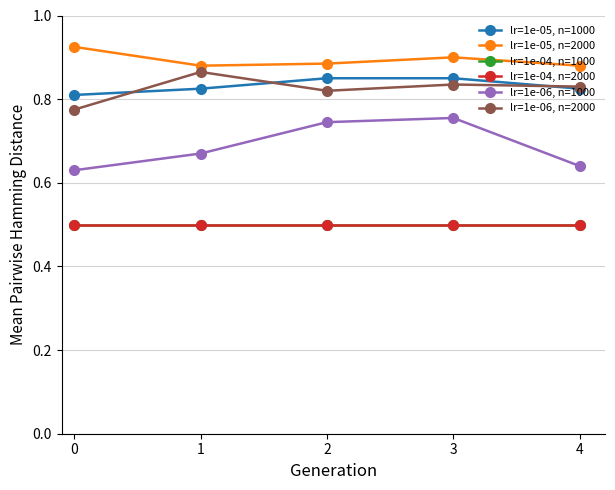

True or false: lr=1e-05, n=1000 has more than 0 interior local peaks.

True